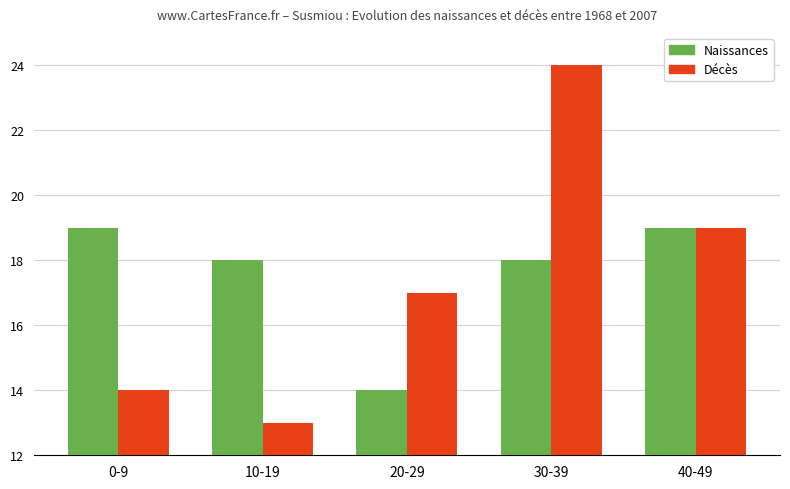

Which label corresponds to the smallest value in the chart?

10-19